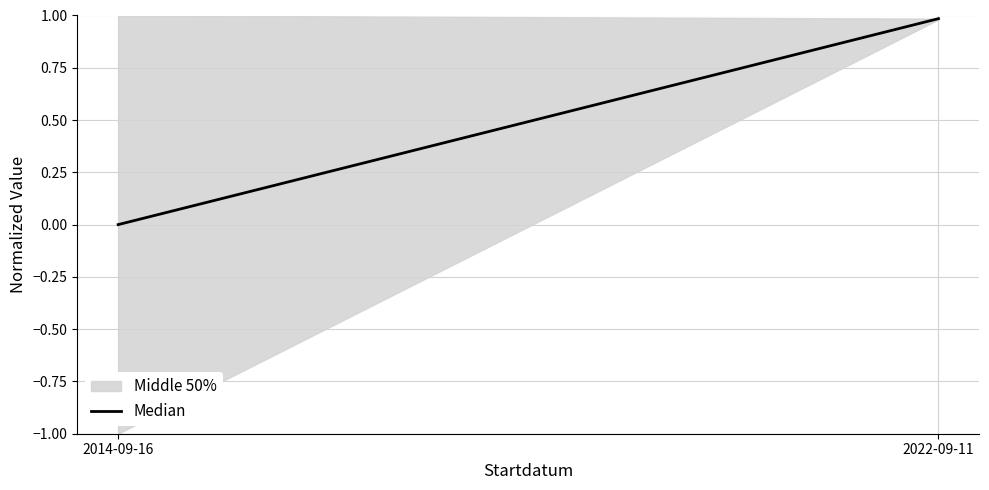

The chart shows a value of 1.0 at 2022-09-11. True or false?

True